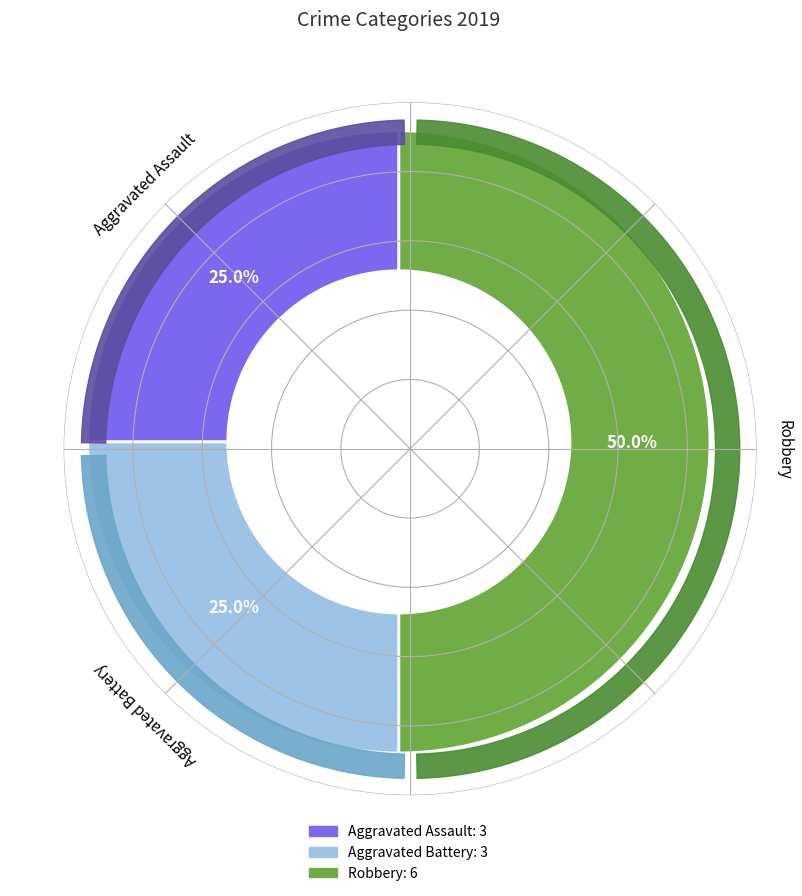

How much of the chart is everything except Aggravated Assault?

75.0%